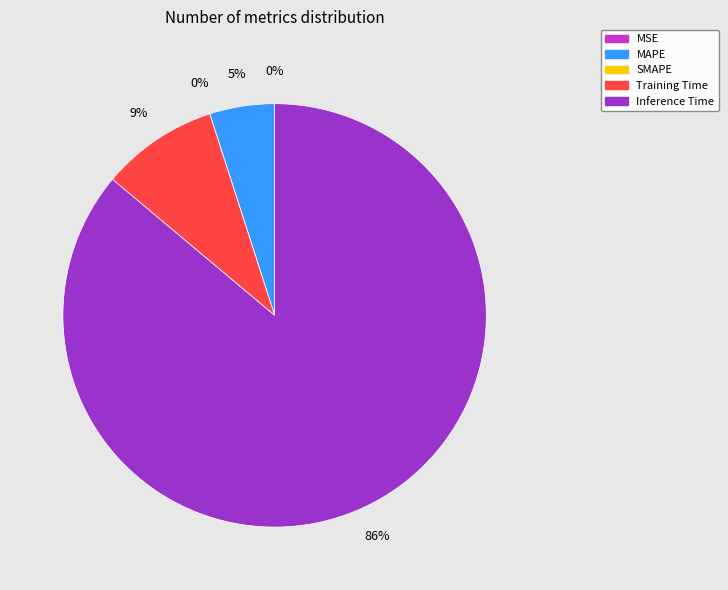

What is the smallest slice in the pie chart?

SMAPE